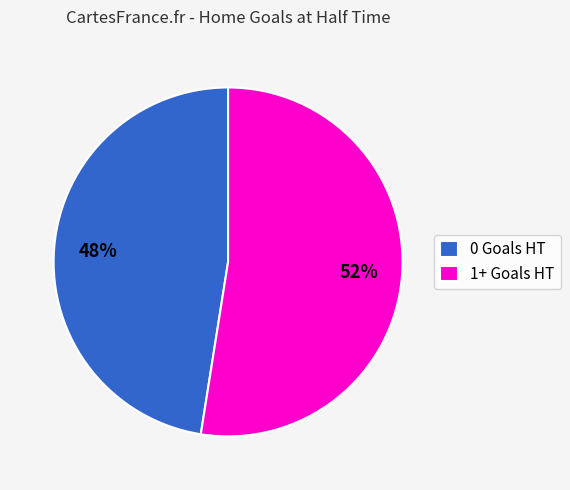

What is the largest slice in the pie chart?

1+ Goals HT